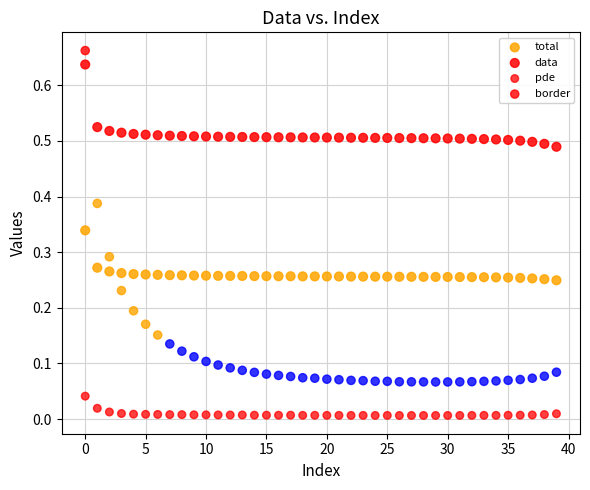

How many data points are displayed?

160